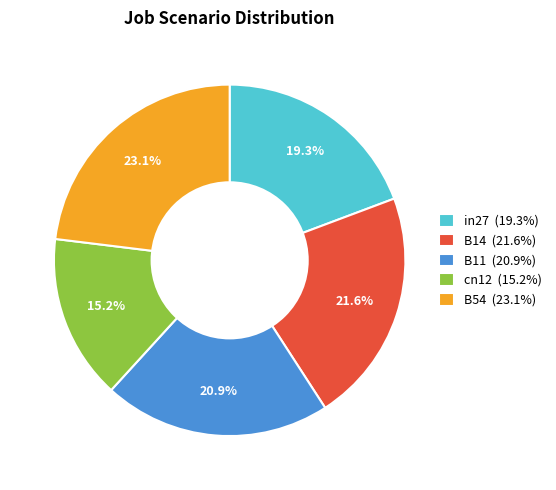

How many slices are in this pie chart?

5